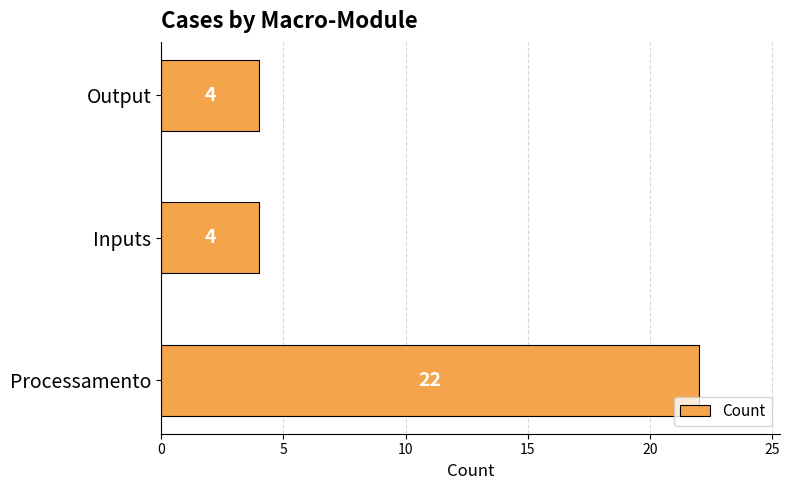

What is the average value?

10